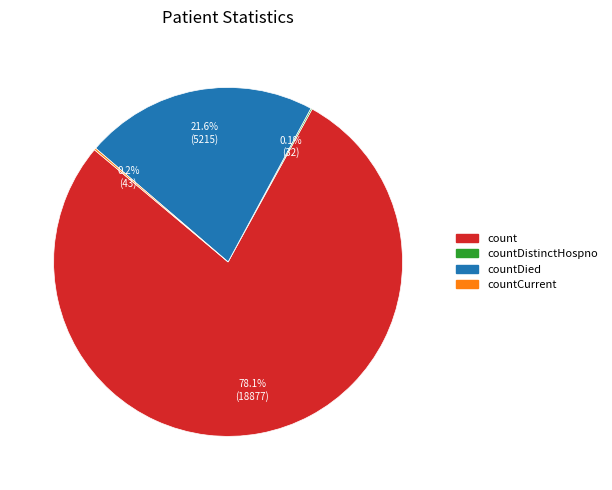

Does any single category account for the majority?

Yes